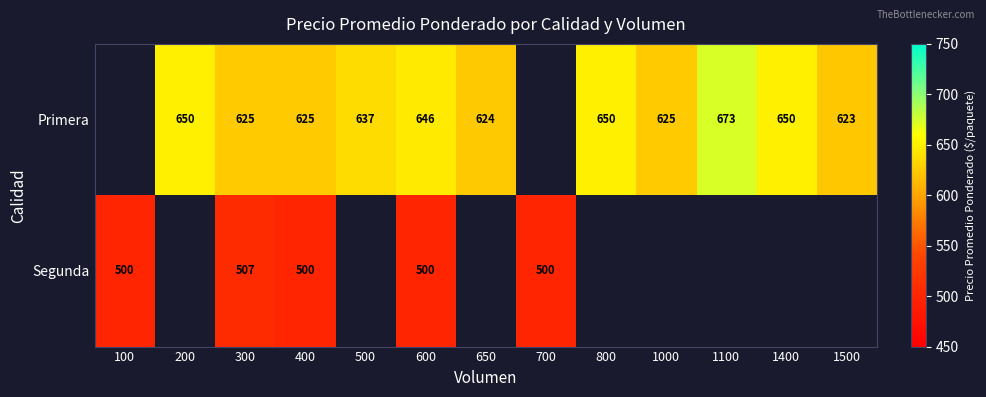

The Primera series shows 650 at 800. True or false?

True